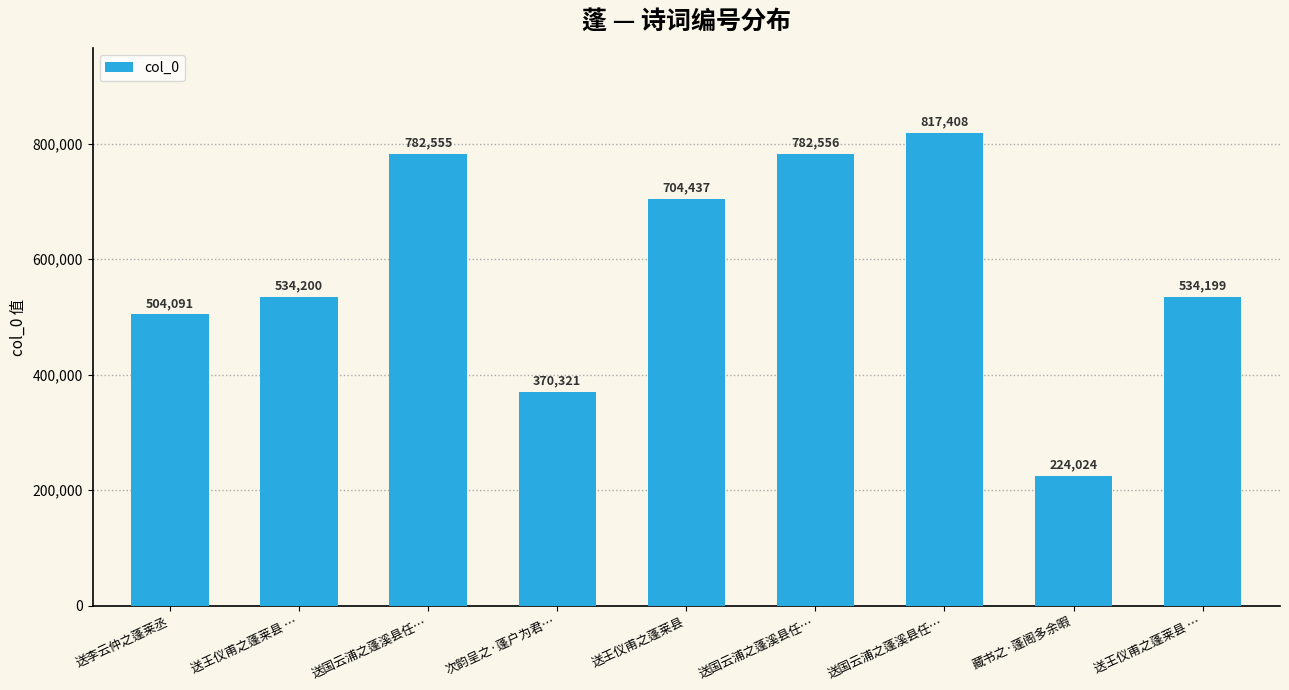

How many bars are there in total?

9